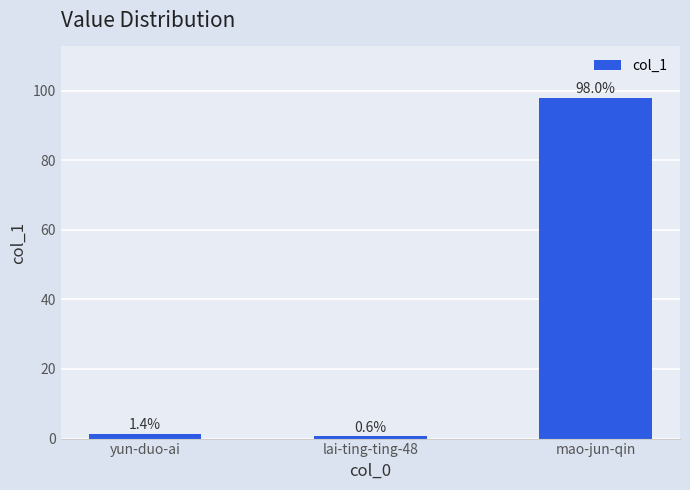

How many categories are shown in the chart?

3